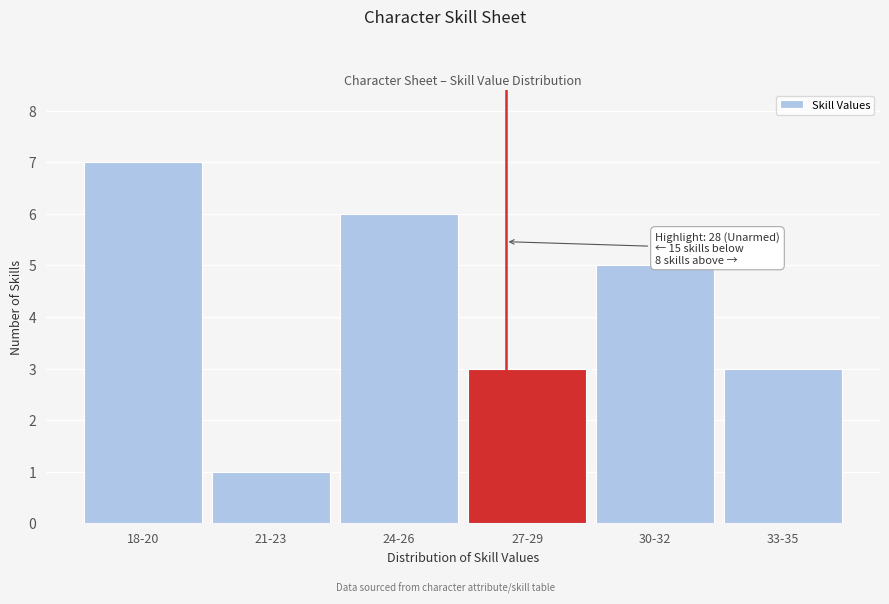

Reading right to left, list all the values displayed in this chart.

3	5	3	6	1	7